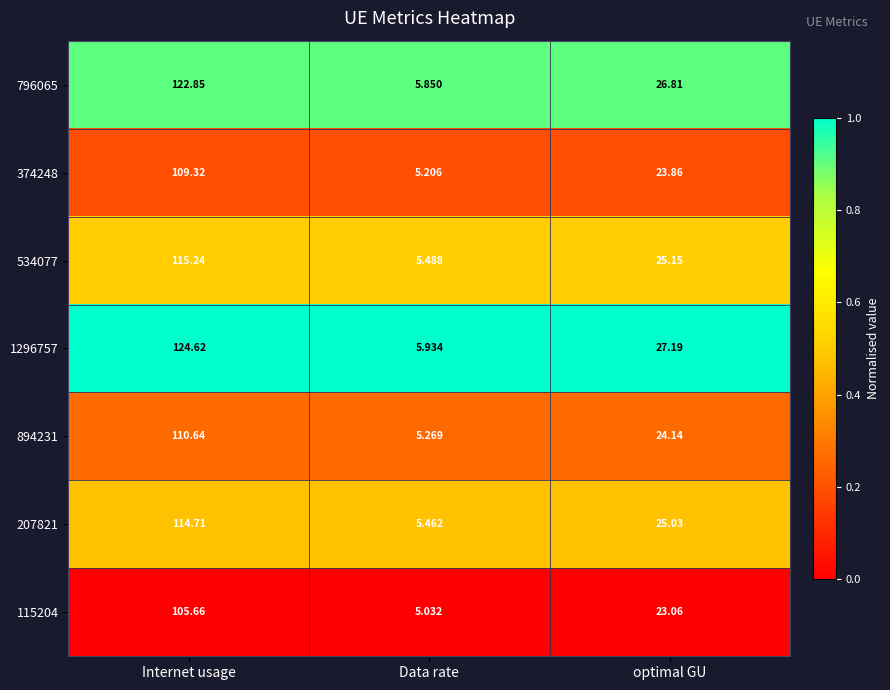

At which label is 374248 closest to 57?

optimal GU